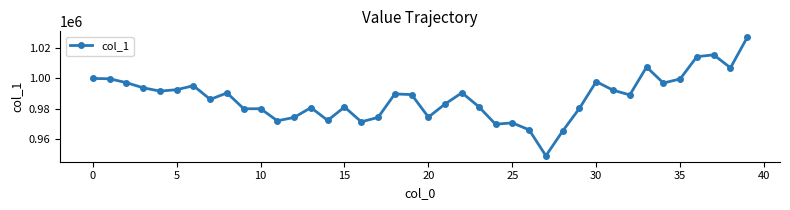

What is the minimum value shown in the chart?

949046.1